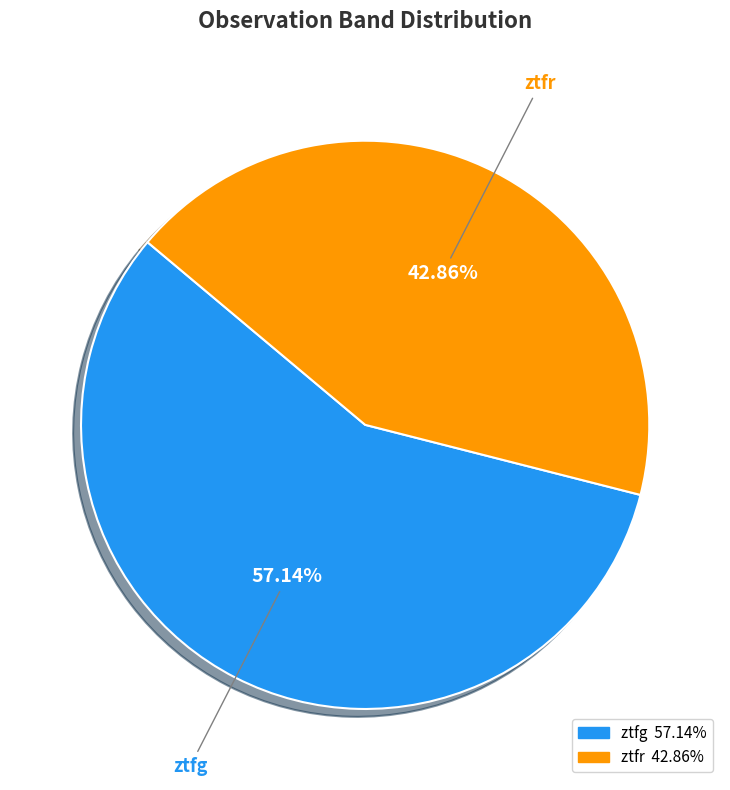

What is the ratio of the value at ztfg to the value at ztfr?

1.3